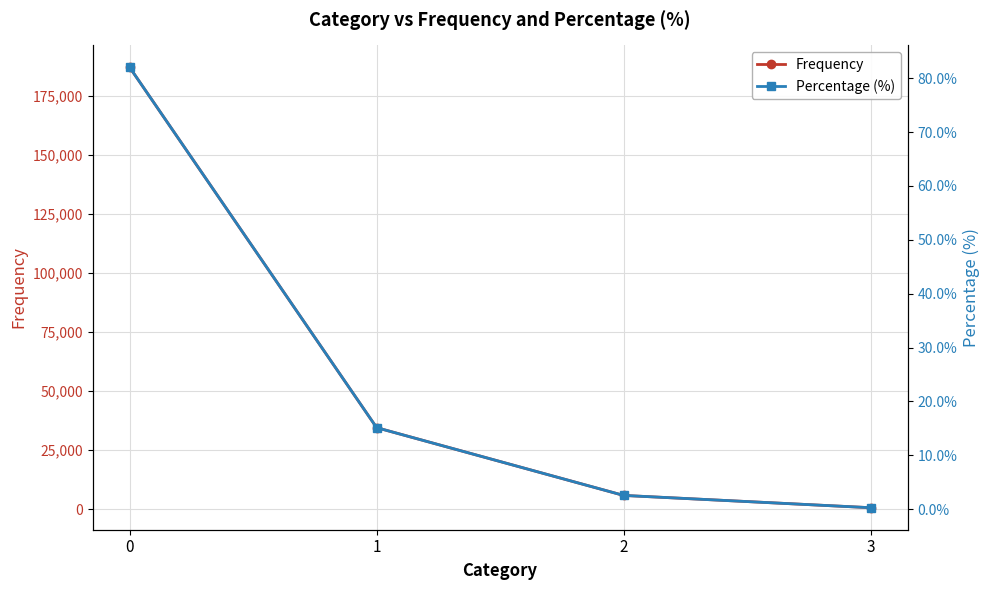

Is the value of Percentage (%) at 3 greater than the value of Frequency at 2?

No